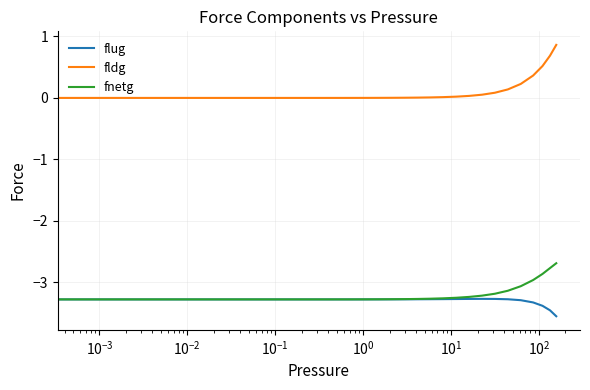

Which series has the largest total across all categories?

fldg